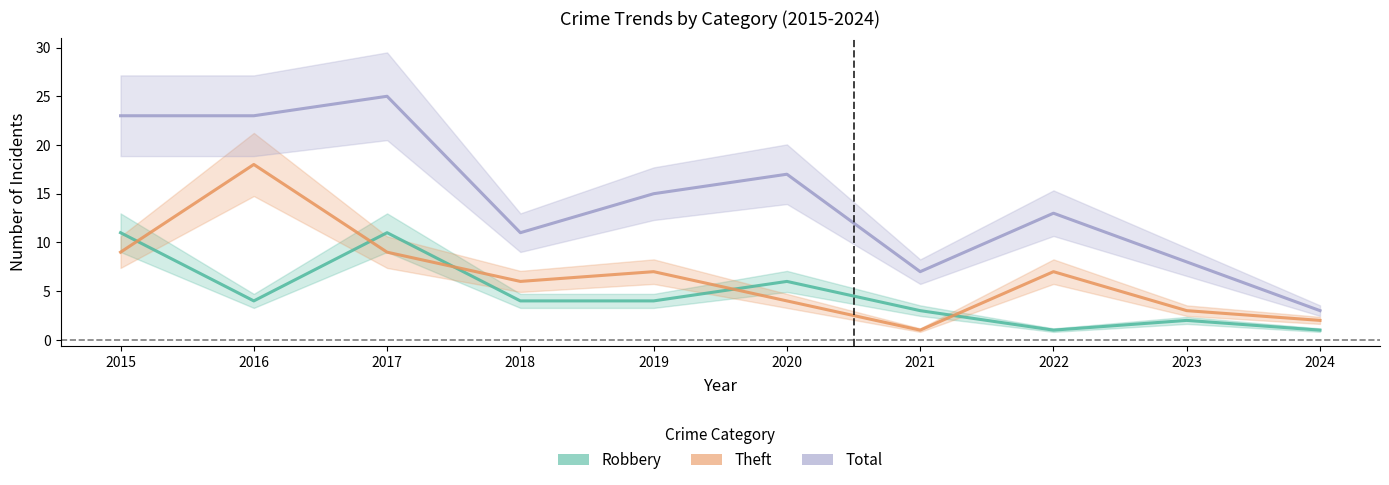

What is the sum of all Total values?

145